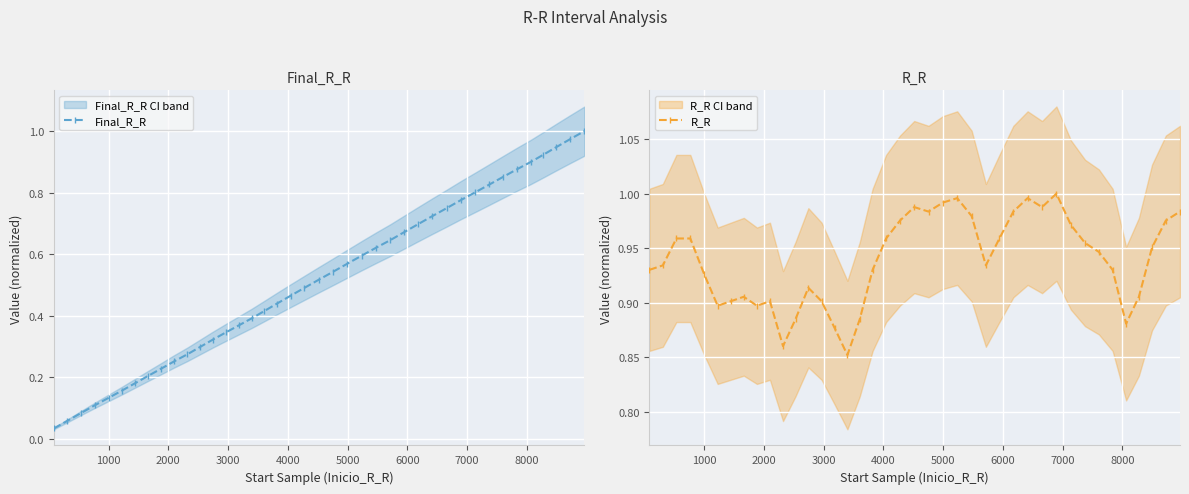

Which series has the largest range (max minus min)?

Final_R_R